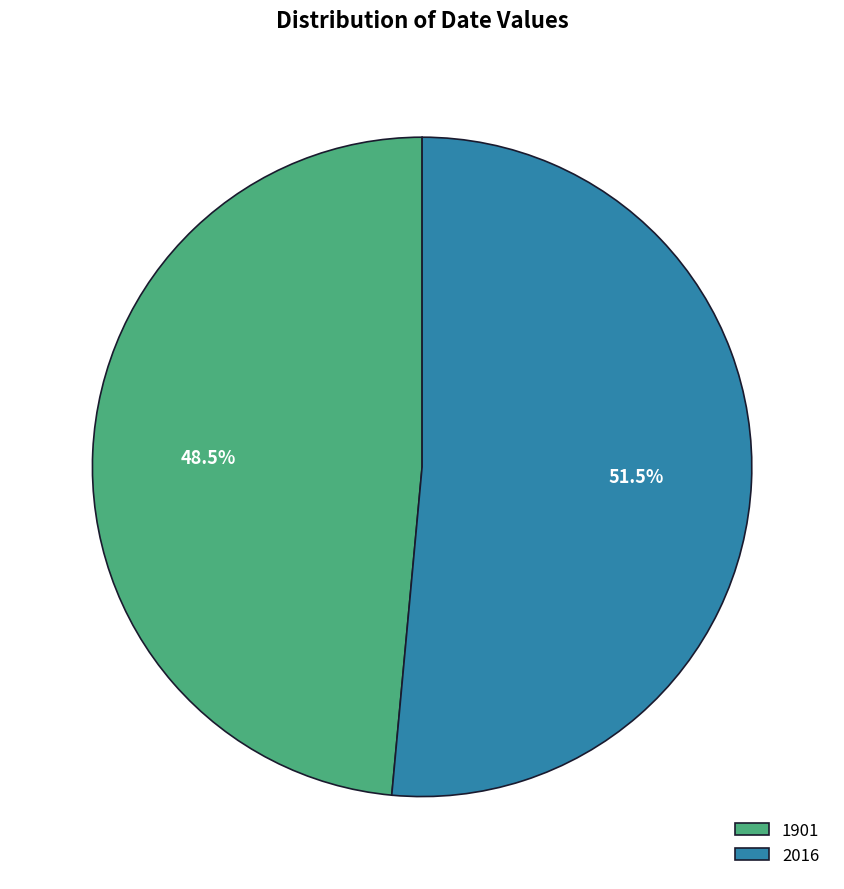

Does 2016 account for over 50% of the chart?

Yes